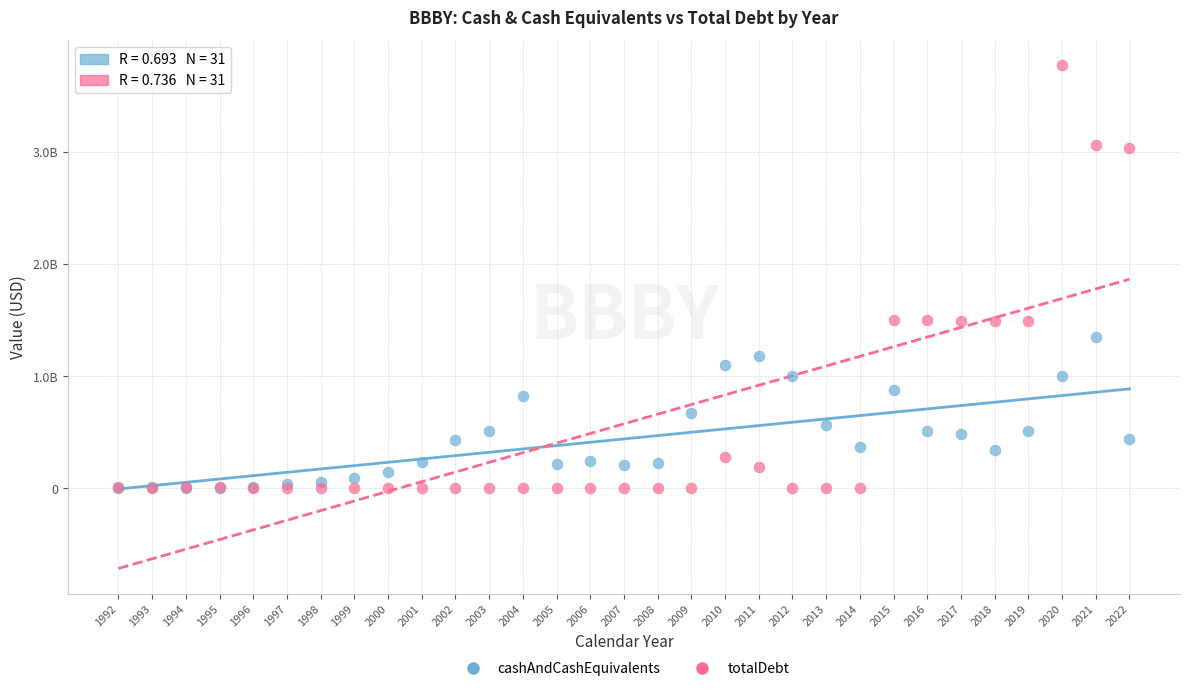

What are all the series names shown in the legend?

cashAndCashEquivalents, totalDebt